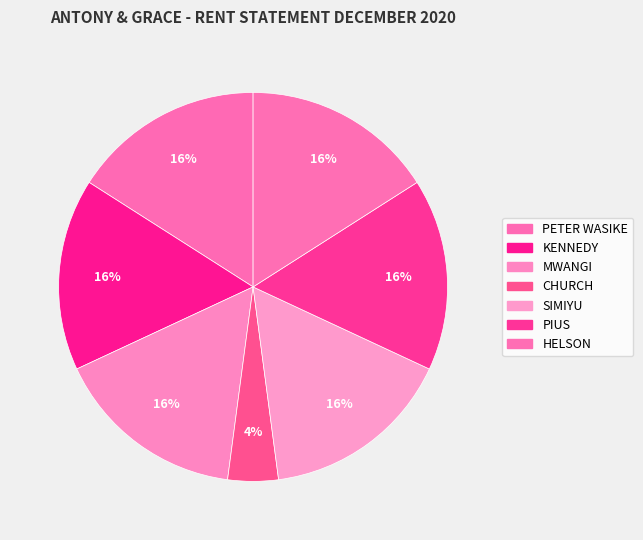

Combined, what portion of the pie is MWANGI and PIUS?

31.9%